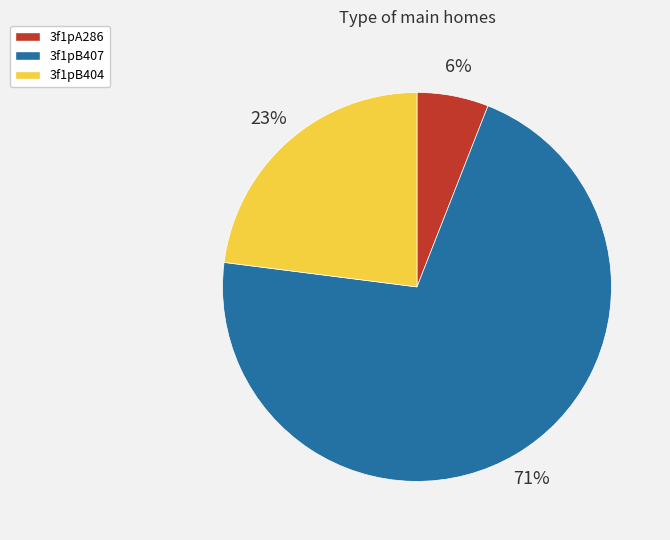

How many slices are in this pie chart?

3